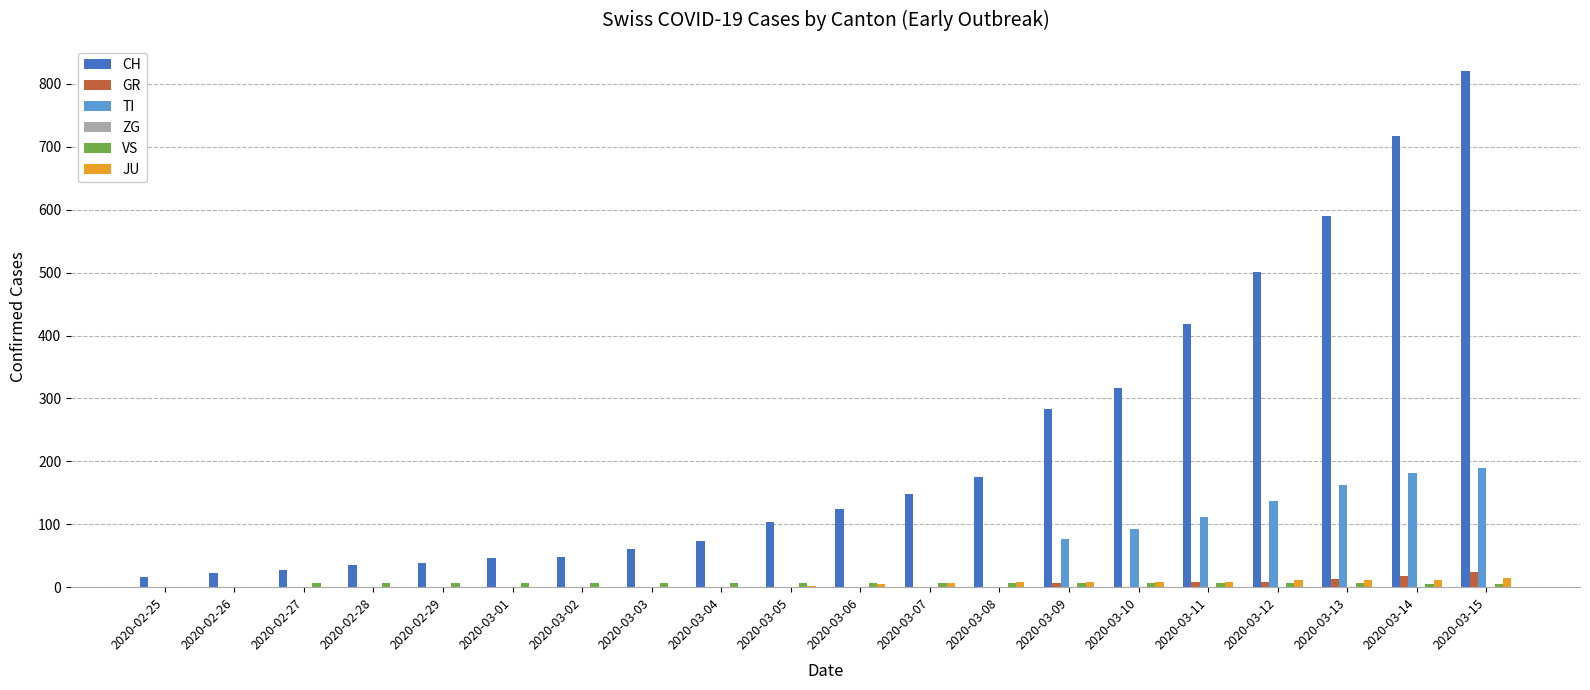

Is it true that TI equals 0 at 2020-02-27?

True